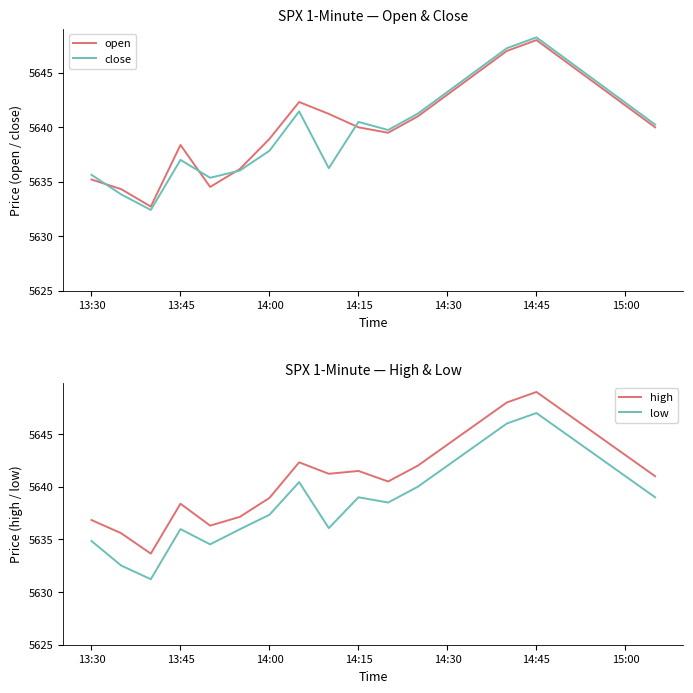

What is the value of the open point at the 15th from the left?

5647.0